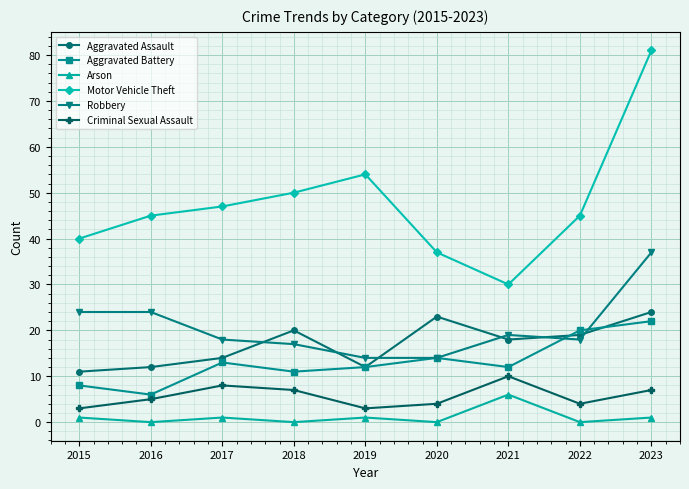

Which label corresponds to the largest value in the chart?

2023